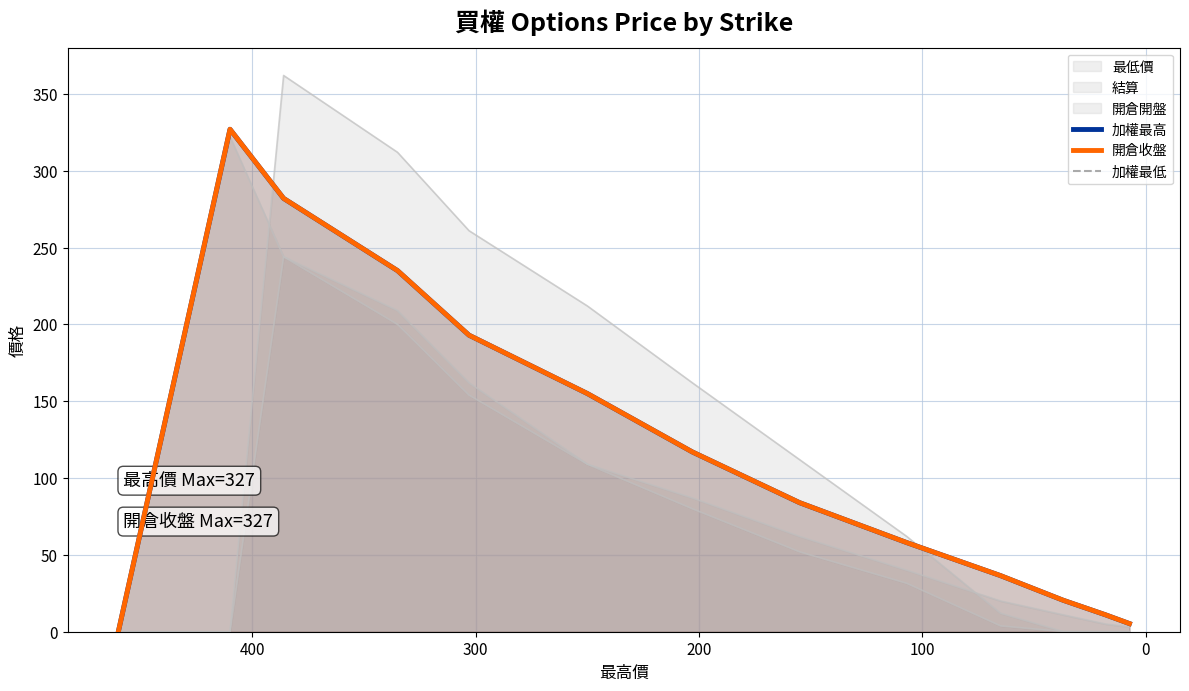

True or false: 開倉收盤 and 加權最低 cross at least once.

False